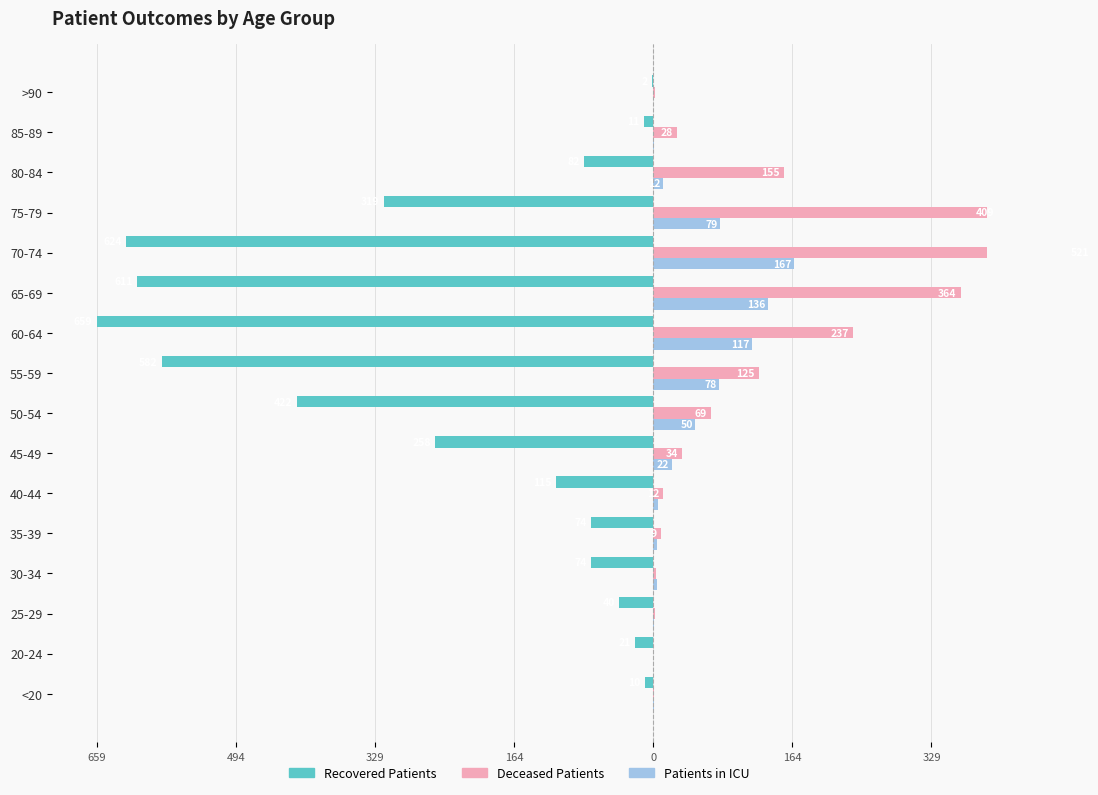

Is it true that deceased_patients equals 7 at 40-44?

False